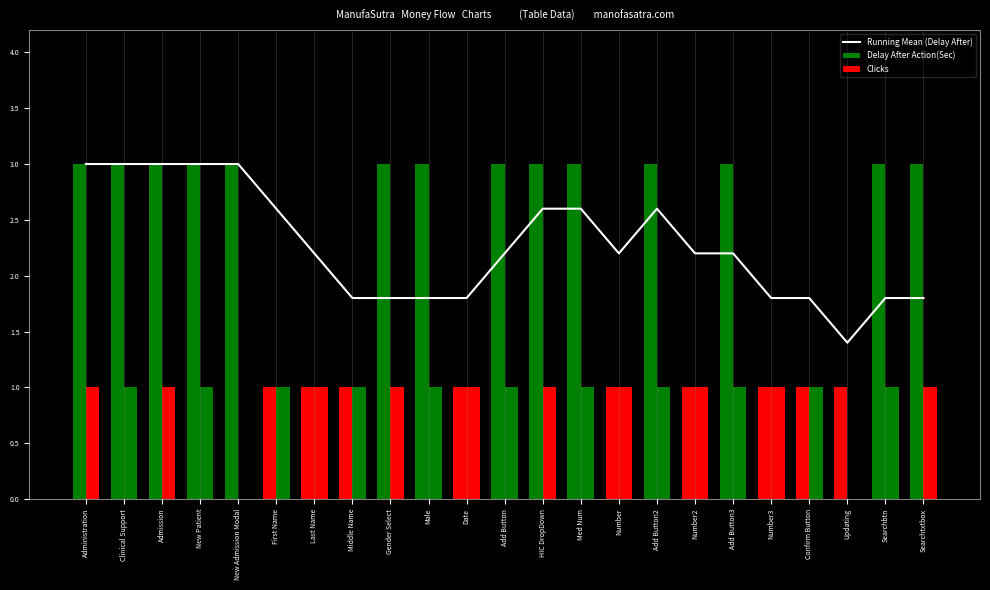

What value does the Clicks series have at Number3?

1.0